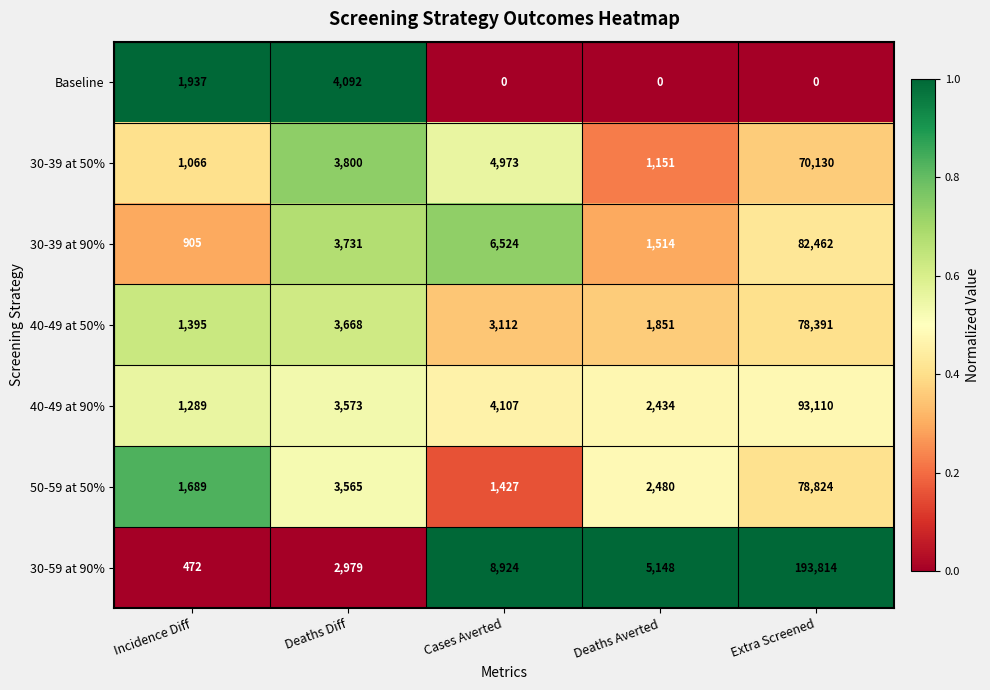

Read the 40-49 at 50% value at Incidence Diff.

1395